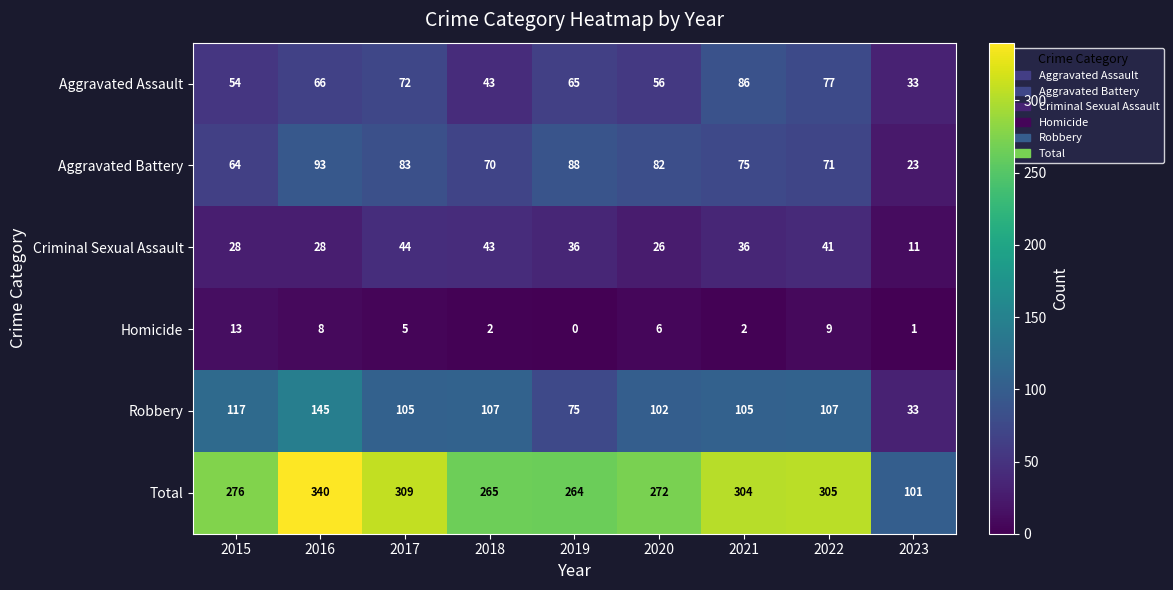

At which label does Robbery first exceed 105?

2015